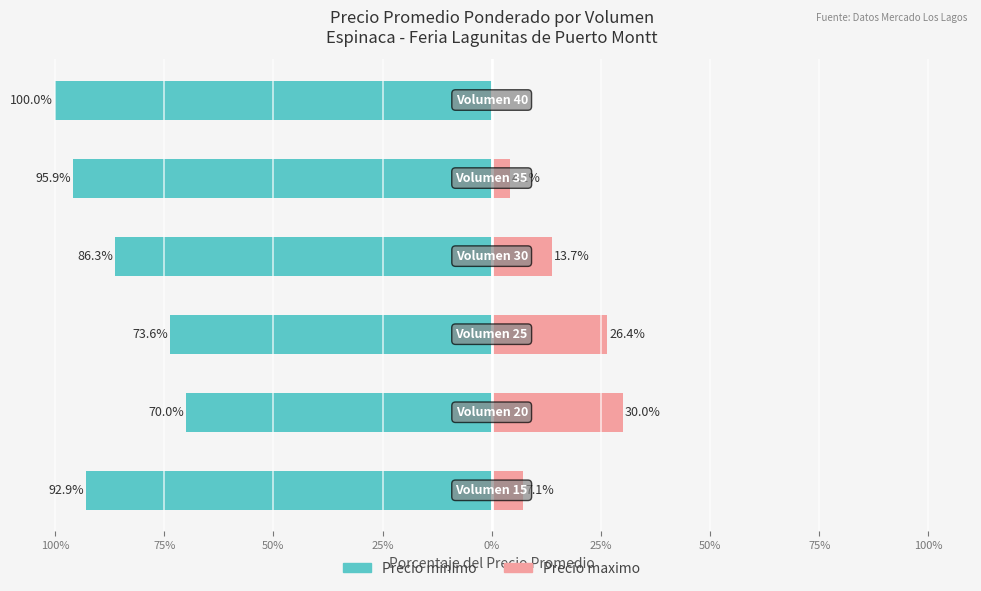

The value of Precio minimo at 75% is -29.7. True or false?

False